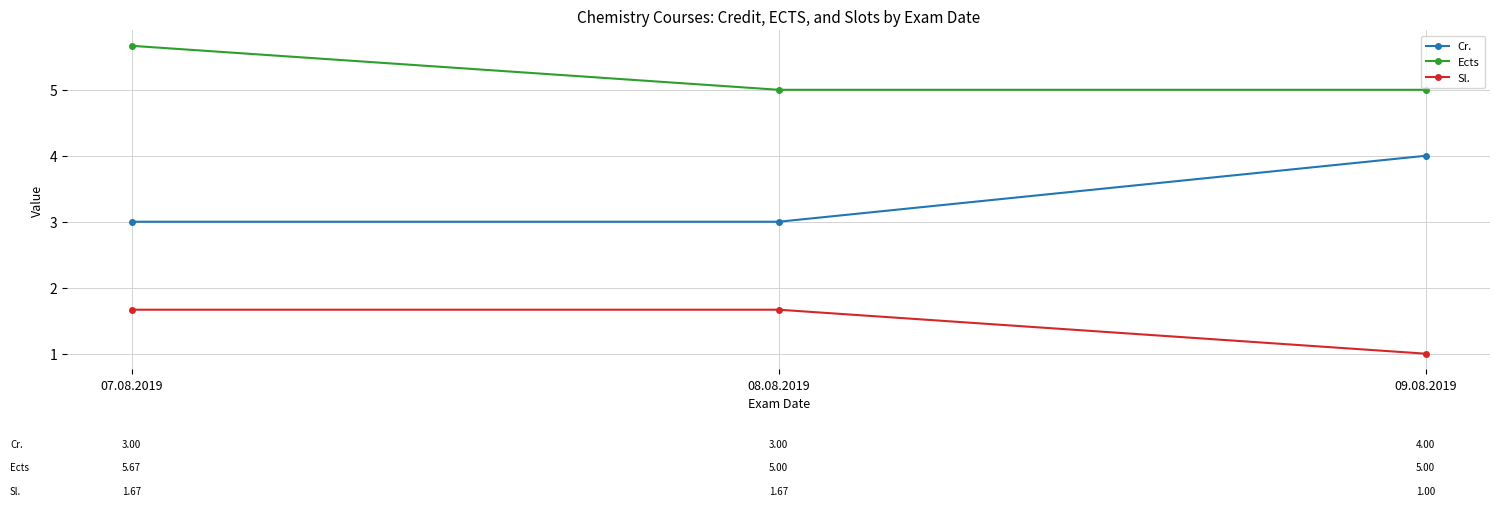

What is the difference between the maximum and minimum values in the Sl. series?

0.7